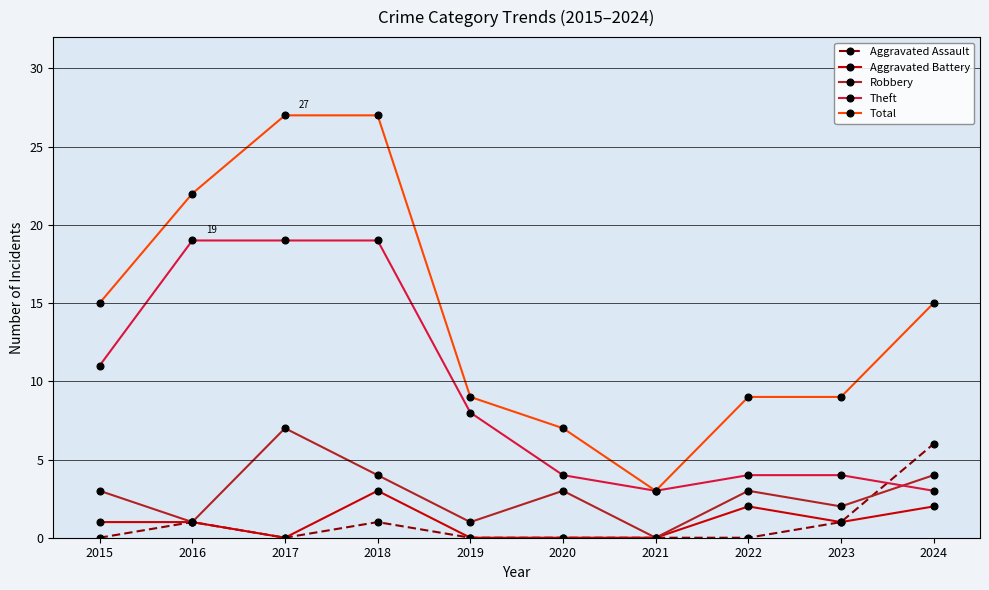

The Aggravated Assault series shows 0 at 2021. True or false?

True